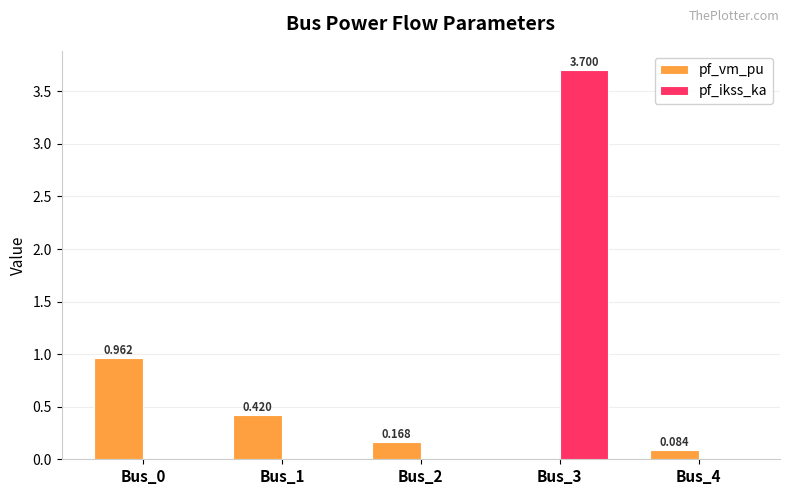

Rank the series by their maximum value, from lowest to highest.

pf_vm_pu, pf_ikss_ka